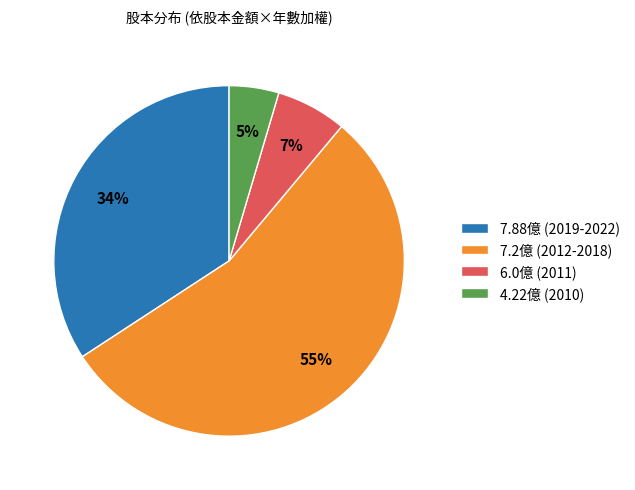

Do 6.0億 (2011) and 4.22億 (2010) together represent more than half of the pie?

No